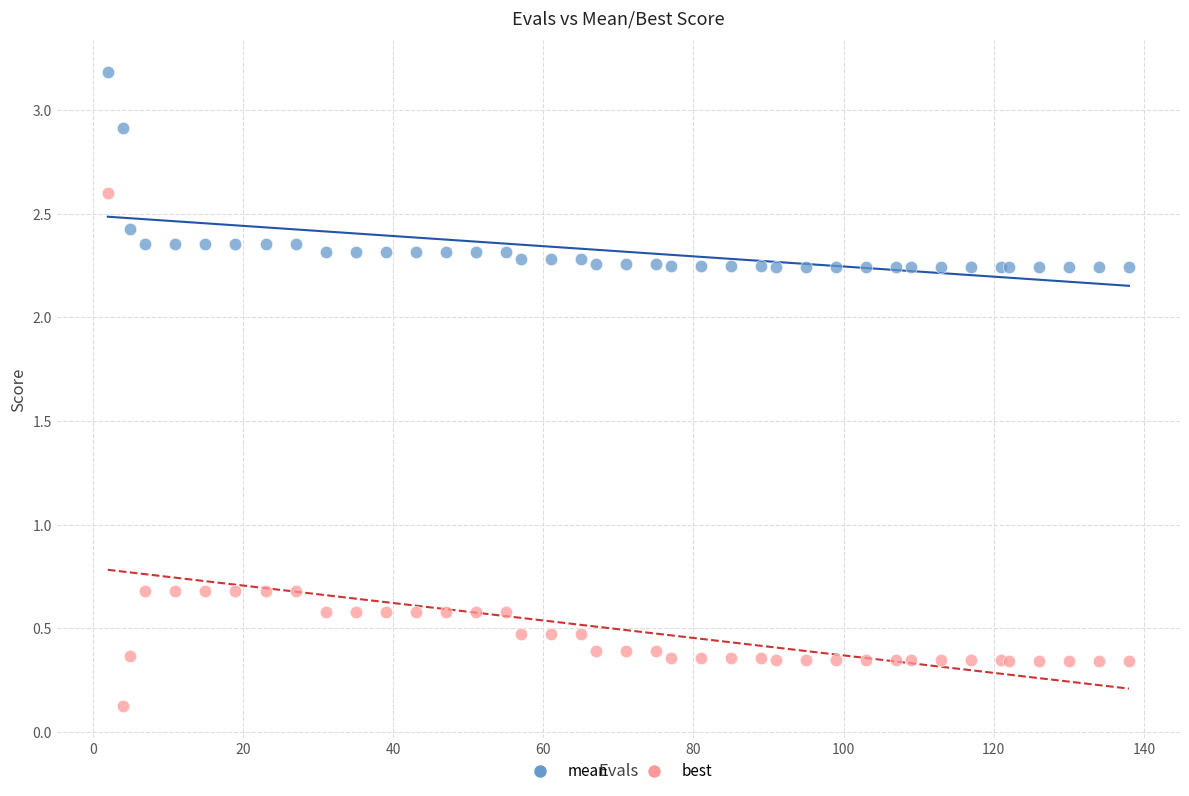

Which series contains the lowest Y value?

best